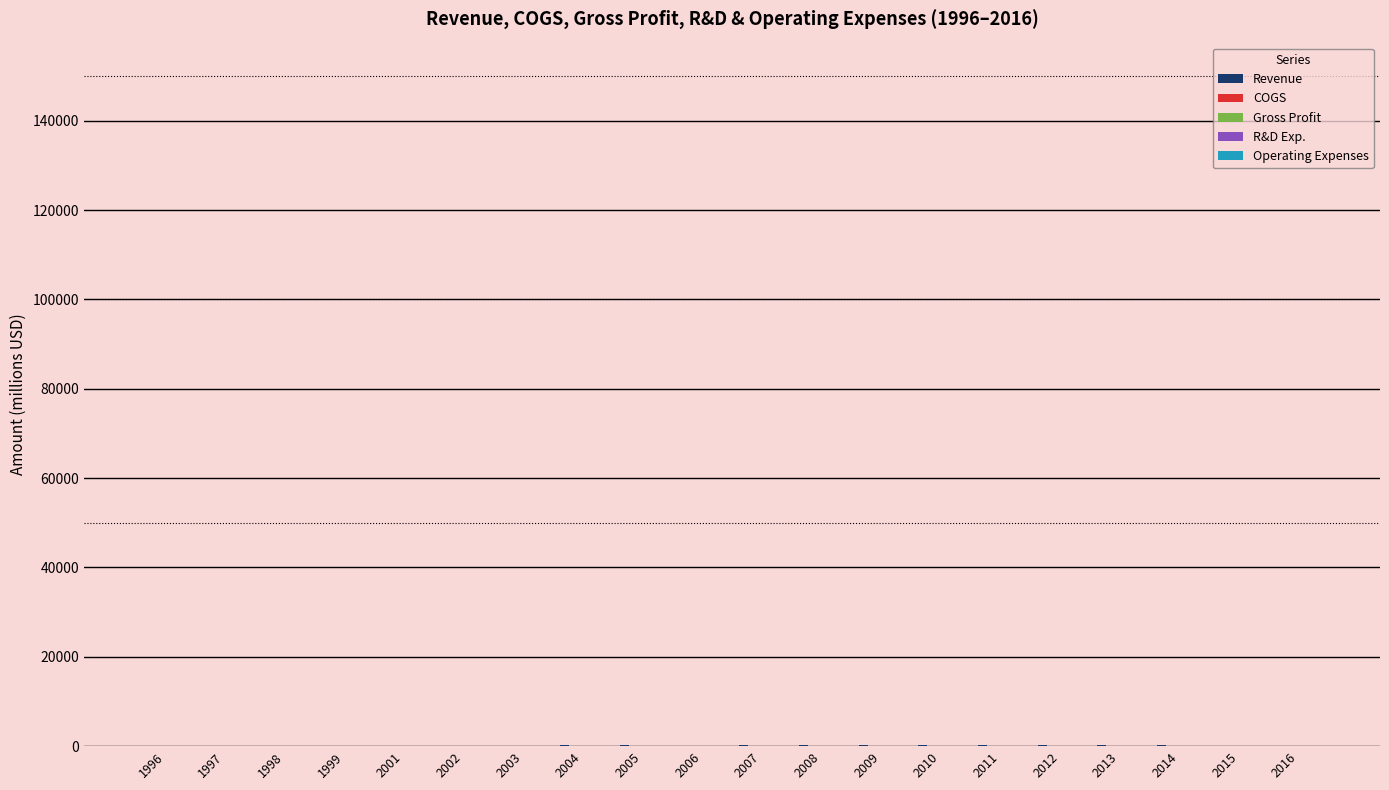

What is the difference between the maximum and second lowest values in the Operating Expenses series?

76.7